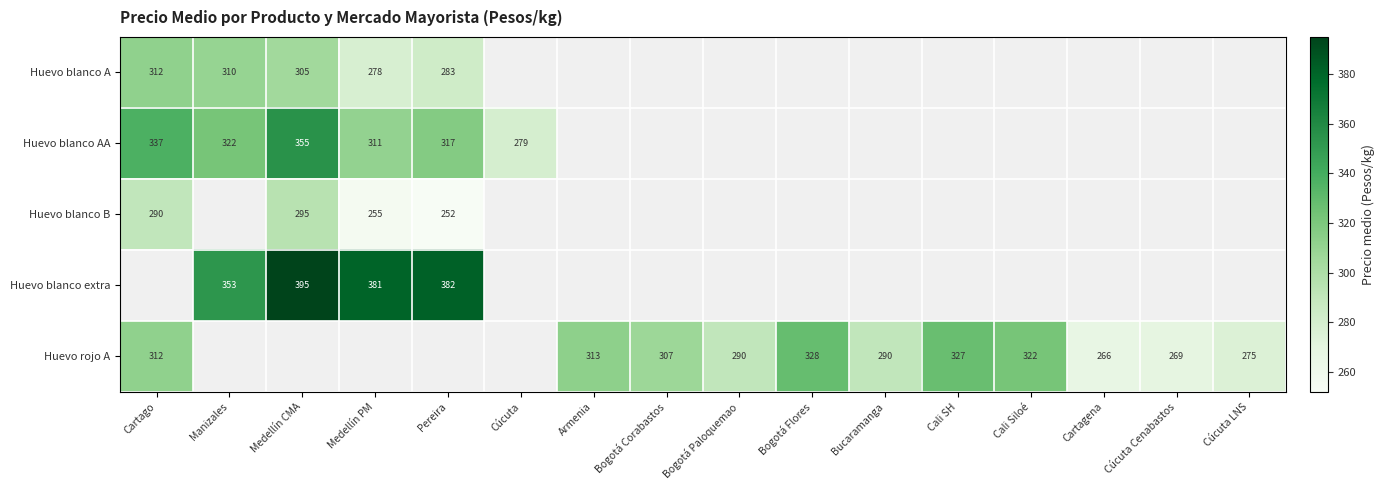

The Huevo blanco B series shows 255 at Medellín PM. True or false?

True